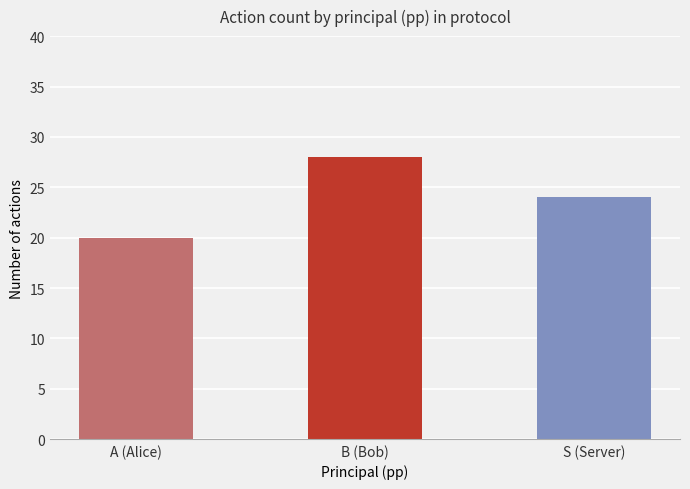

Rank the categories by value from lowest to highest.

A (Alice), S (Server), B (Bob)